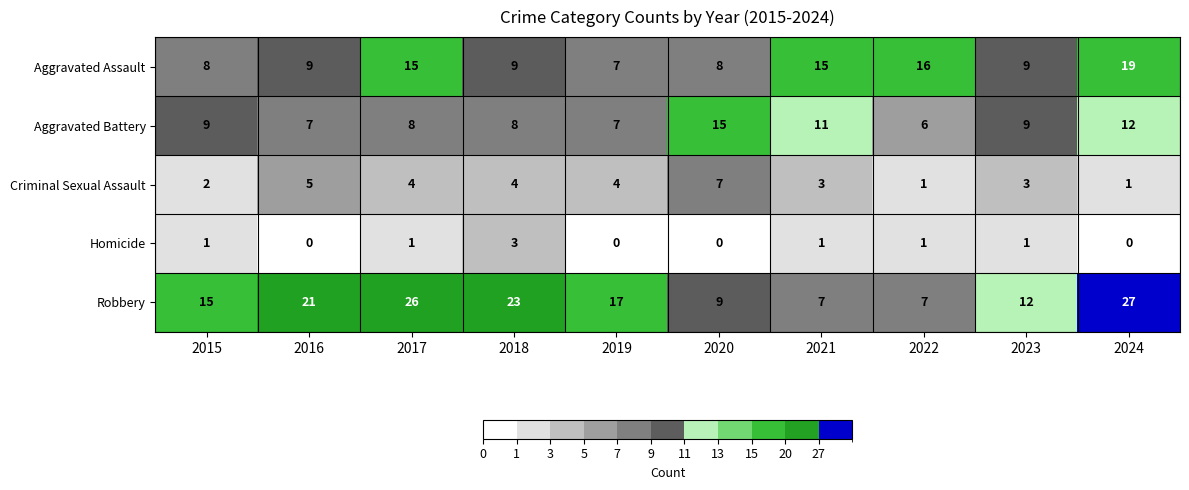

What is the difference between the second highest and minimum values in the Robbery series?

19